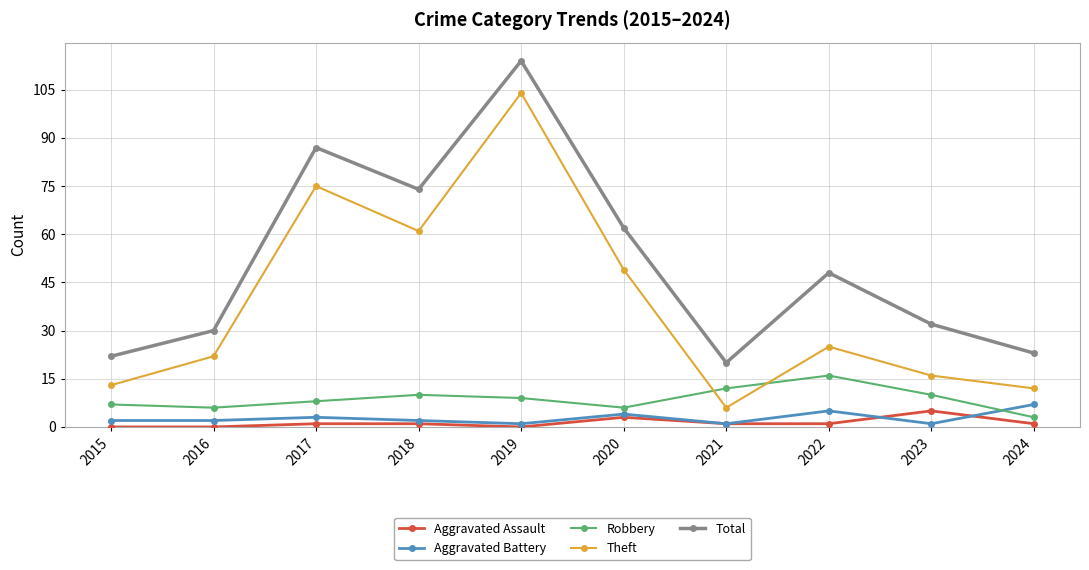

List the series in order of their peak value, lowest first.

Aggravated Assault, Aggravated Battery, Robbery, Theft, Total